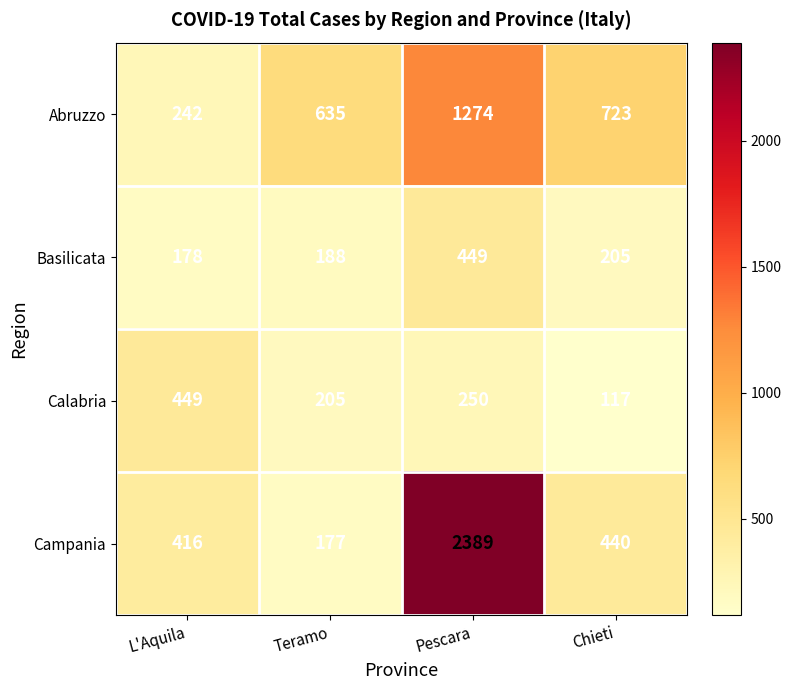

Rank the series at Pescara from highest to lowest value.

Campania, Abruzzo, Basilicata, Calabria